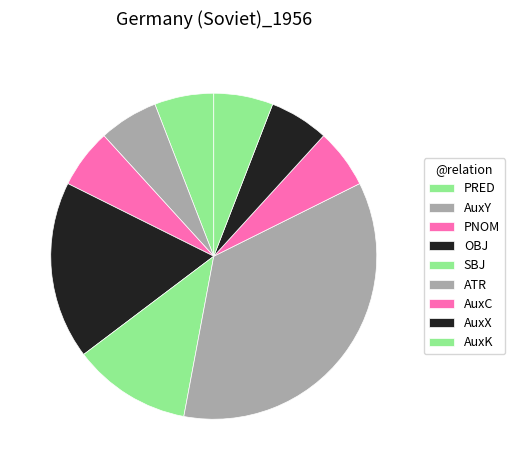

What is the smallest slice in the pie chart?

PRED